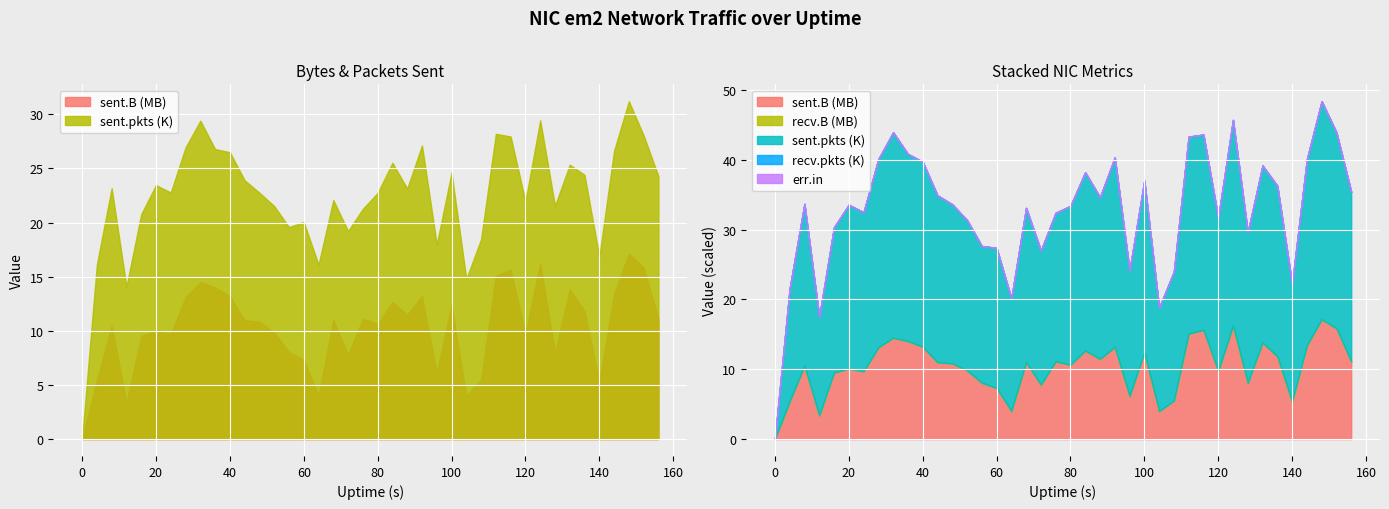

Between 152 and 92, which is larger?

152